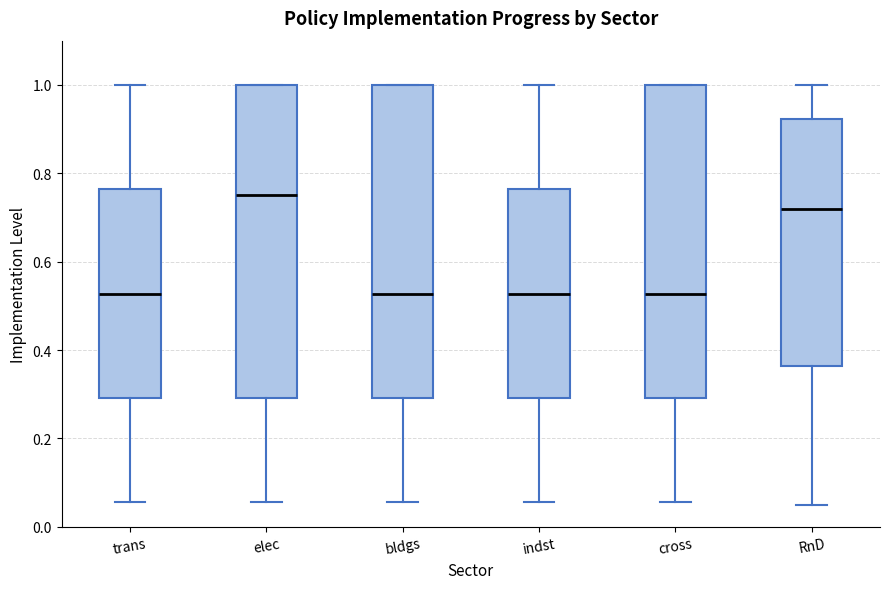

Where does the median line of the box for elec sit on the y-axis? The values are not printed on the chart, so give them approximately, as read against the axis.

0.76